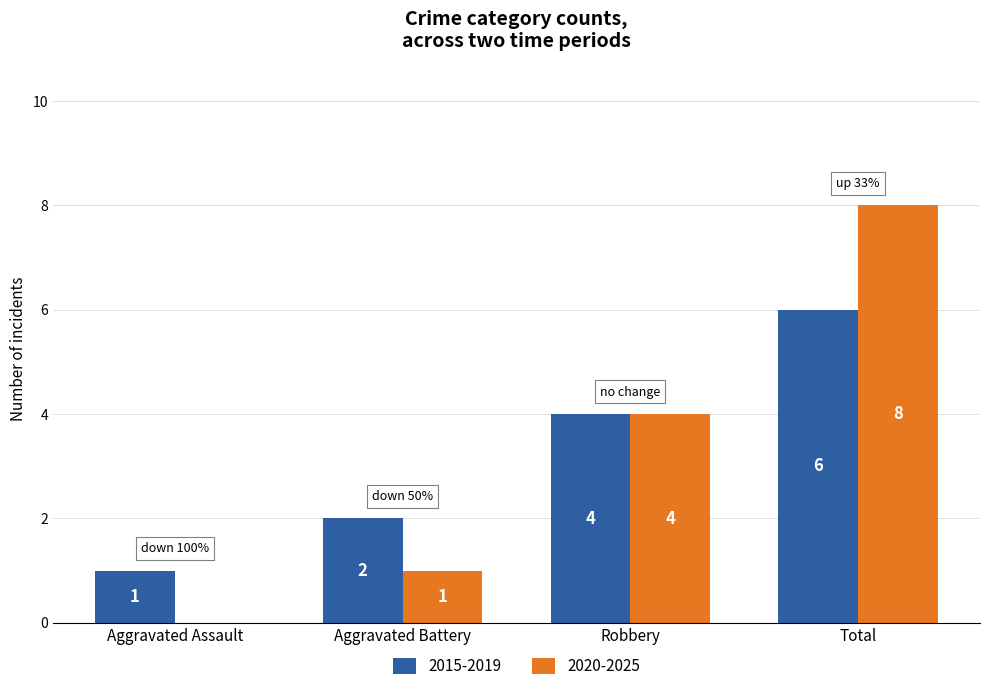

What is the maximum value for 2015-2019?

6